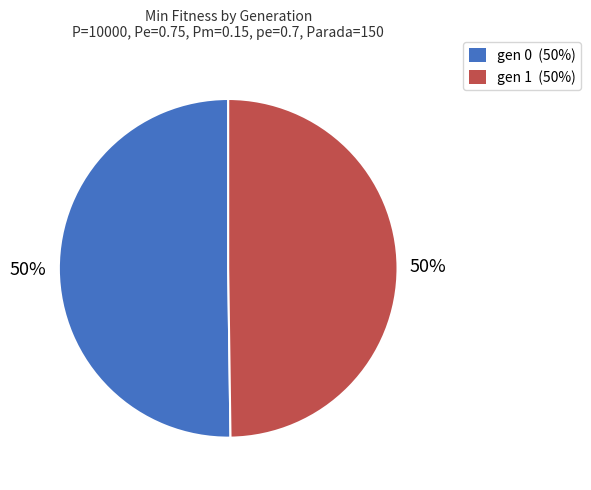

To the nearest percent, what percentage of the pie is gen 1?

50%